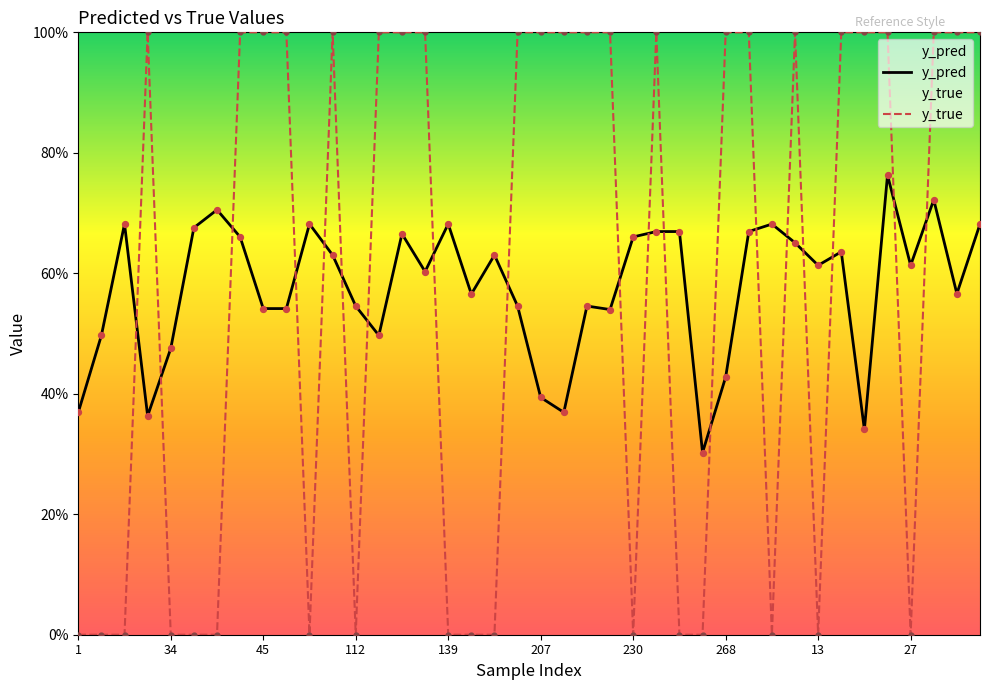

At which category is the sum across all series the highest?

26